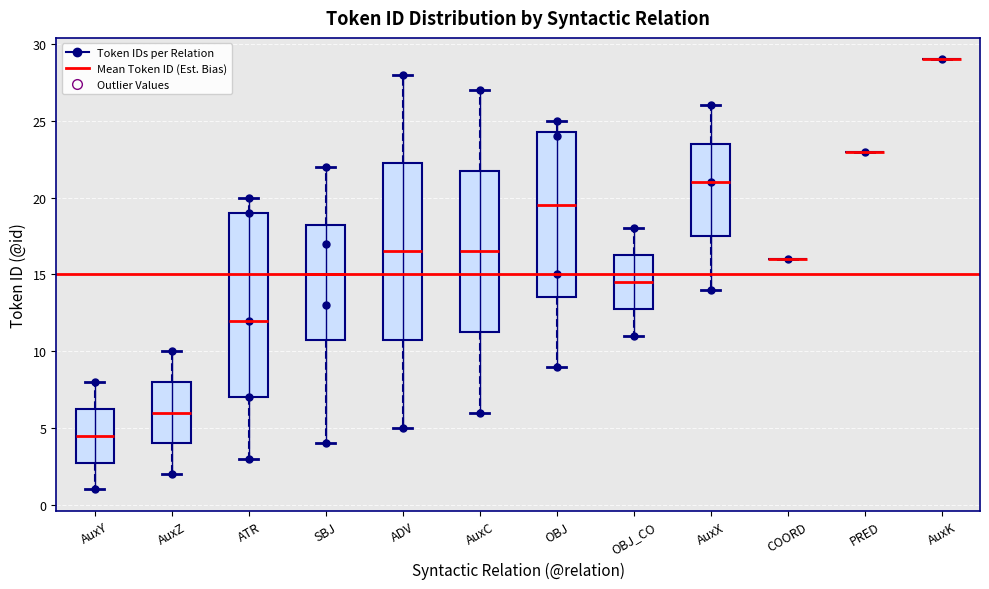

Reading left to right, read every box against the y-axis: the position of its median line, the range the box covers, and the ends of its whiskers. The values are not printed on the chart, so give them approximately, as read against the axis.

AuxY: median 4.5, box 3.0 to 6.5, whiskers 1.0 to 8.0
AuxZ: median 6.0, box 4.0 to 8.0, whiskers 2.0 to 10.0
ATR: median 12.0, box 7.0 to 19.0, whiskers 3.0 to 20.0
SBJ: median 15.0, box 11.0 to 18.5, whiskers 4.0 to 22.0
ADV: median 16.5, box 11.0 to 22.5, whiskers 5.0 to 28.0
AuxC: median 16.5, box 11.5 to 22.0, whiskers 6.0 to 27.0
OBJ: median 19.5, box 13.5 to 24.5, whiskers 9.0 to 25.0
OBJ_CO: median 14.5, box 13.0 to 16.5, whiskers 11.0 to 18.0
AuxX: median 21.0, box 17.5 to 23.5, whiskers 14.0 to 26.0
COORD: box collapsed to a line at 16.0, whiskers 16.0 to 16.0
PRED: box collapsed to a line at 23.0, whiskers 23.0 to 23.0
AuxK: box collapsed to a line at 29.0, whiskers 29.0 to 29.0